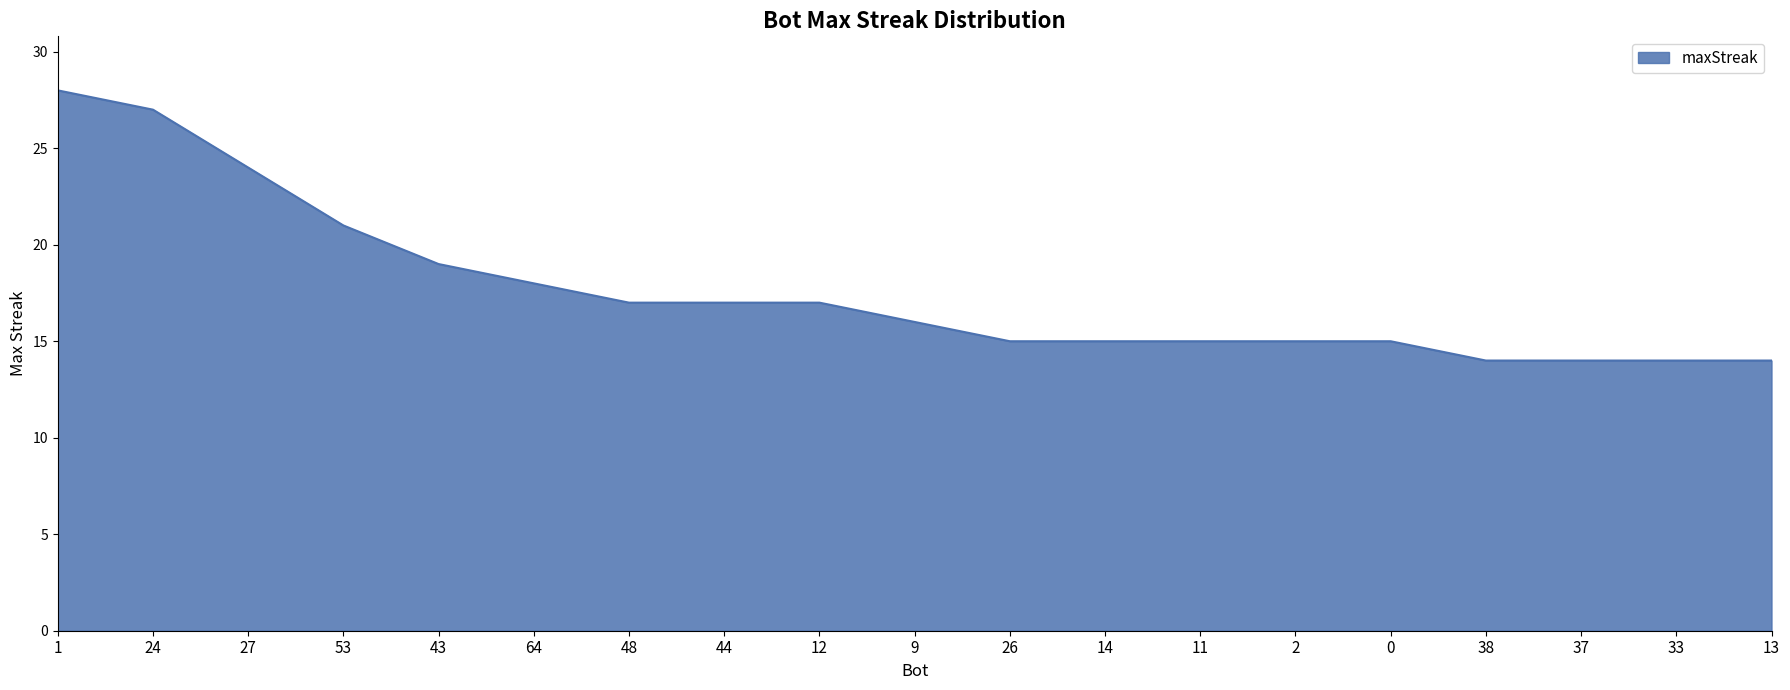

What is the average value?

18